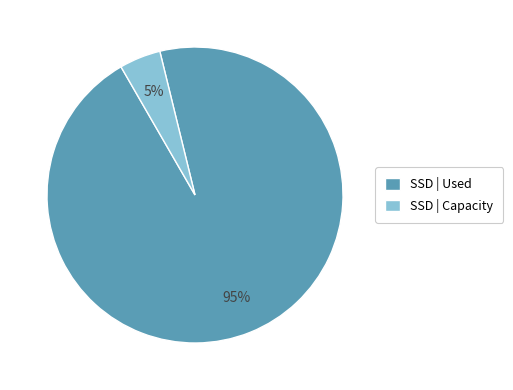

Is it true that SSD | Used is 88% of the pie?

False